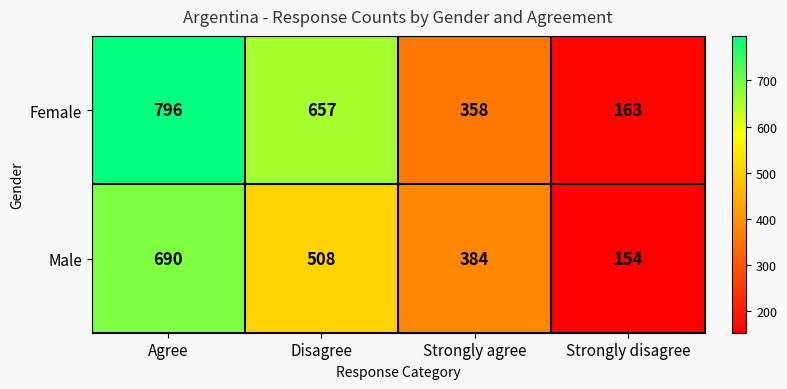

At how many categories does at least one series exceed 154?

4